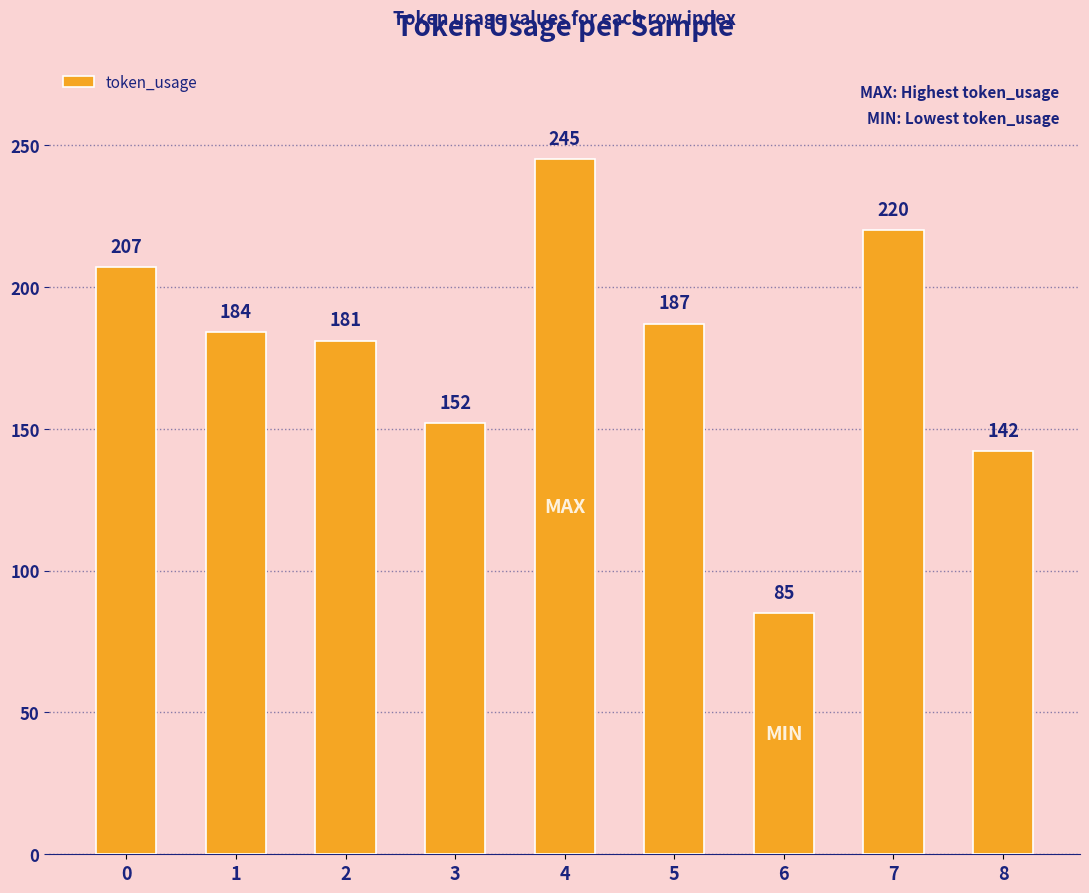

Reading right to left, list all the values displayed in this chart.

142	220	85	187	245	152	181	184	207